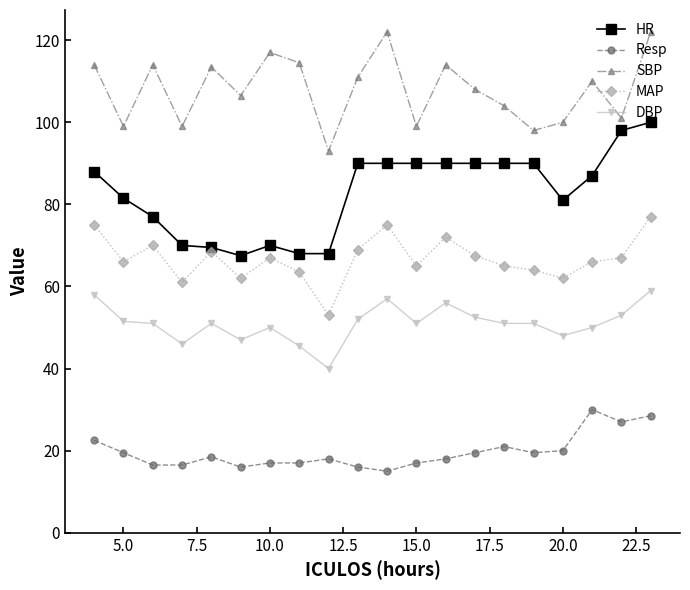

What is the average value of the DBP series?

51.0